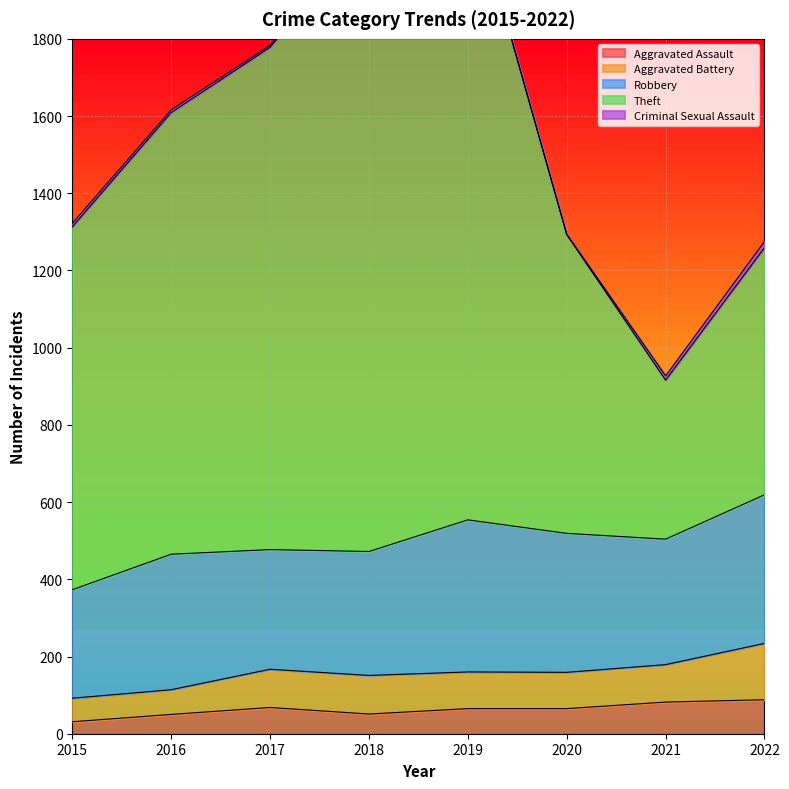

What is the maximum value for Robbery?

394